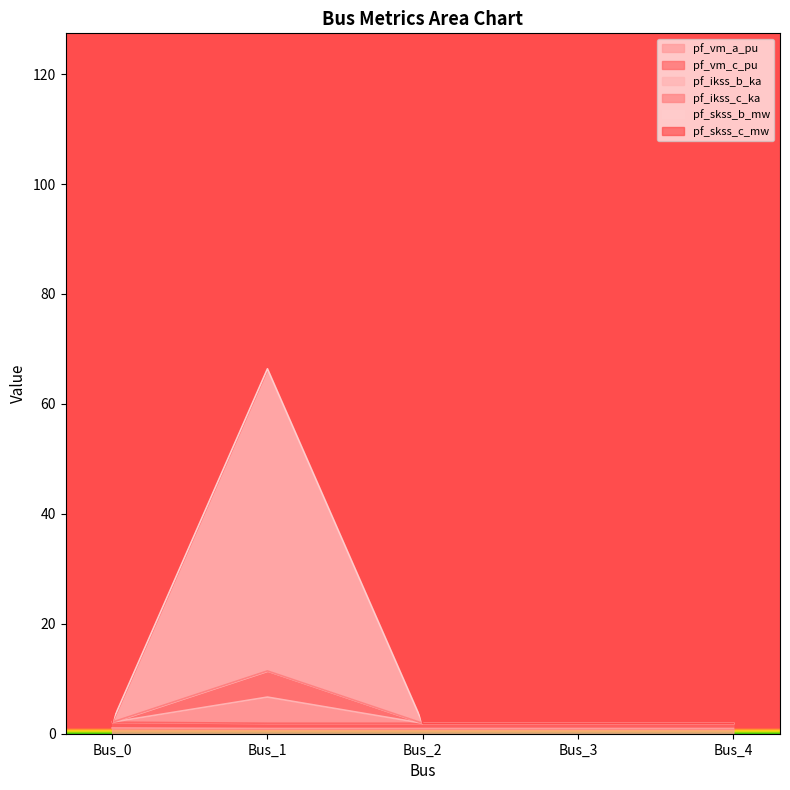

Rank the series at Bus_2 from lowest to highest value.

pf_vm_a_pu, pf_vm_c_pu, pf_ikss_b_ka, pf_ikss_c_ka, pf_skss_b_mw, pf_skss_c_mw